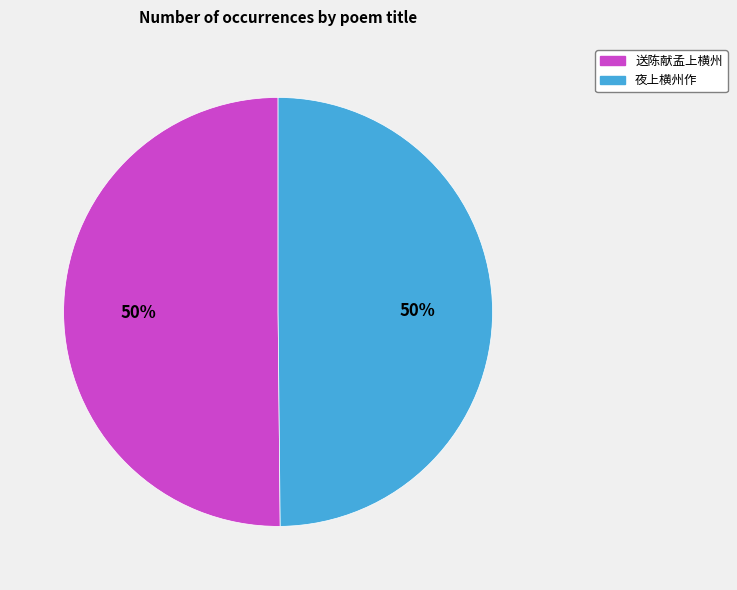

How many segments does this pie chart have?

2